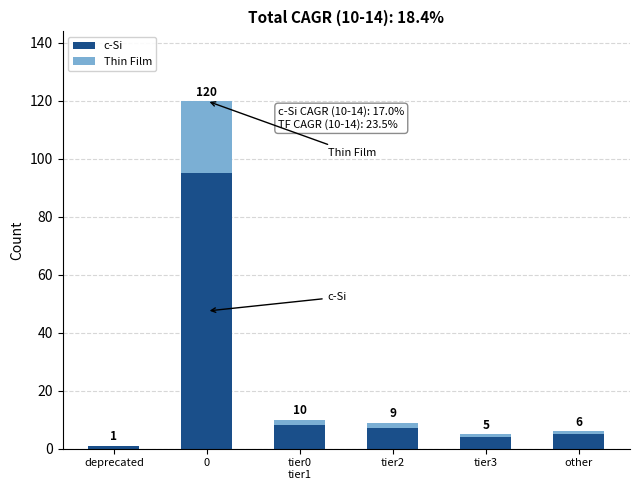

What is the value of the c-Si bar at the 4th from the left?

7